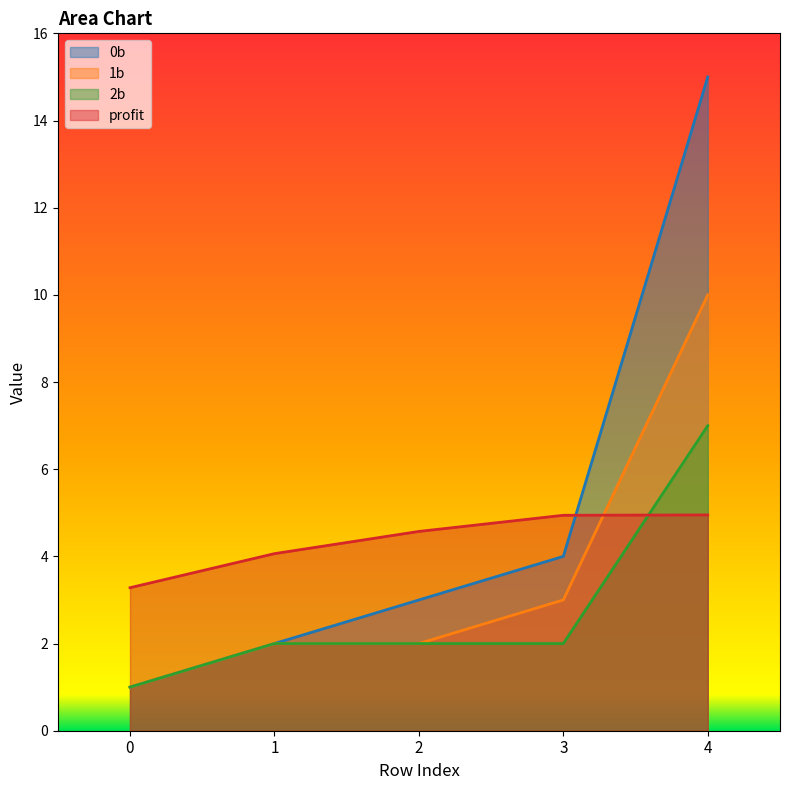

Is it true that 1b equals 4.5 at 3?

False